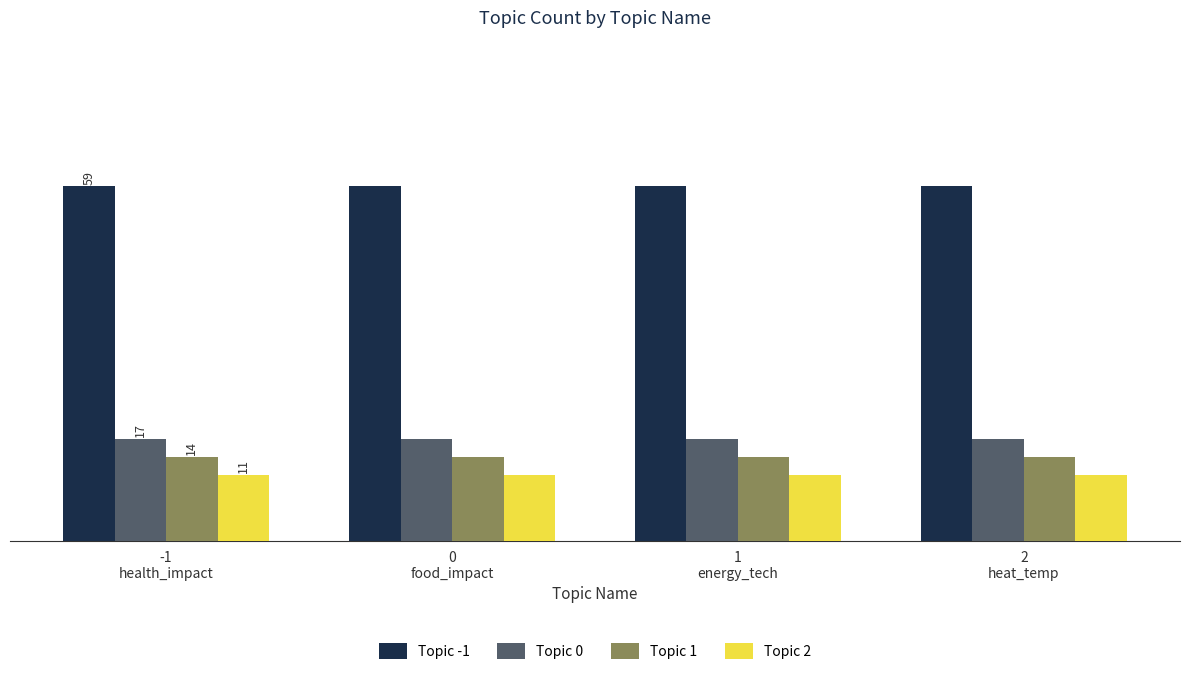

What are all the series names shown in the legend?

Topic -1, Topic 0, Topic 1, Topic 2